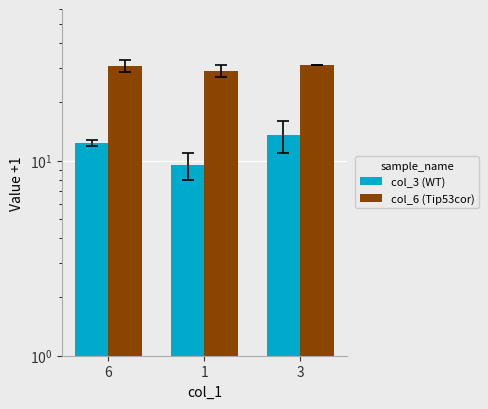

How many values in the col_3 (WT) series exceed 12?

2